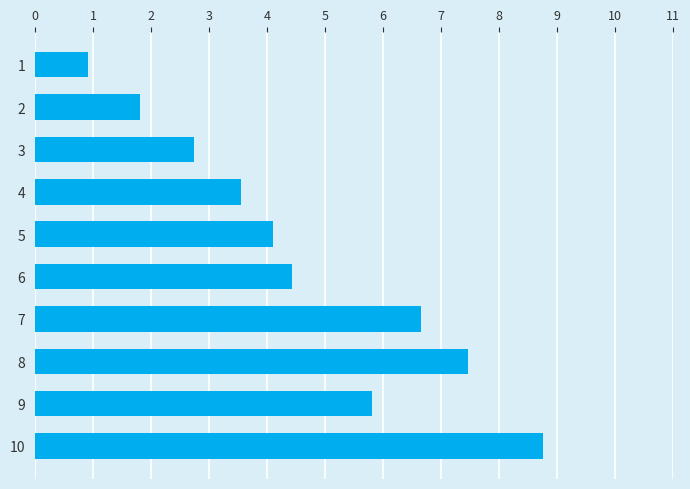

List the labels in order of value, largest first.

10, 8, 7, 9, 6, 5, 4, 3, 2, 1